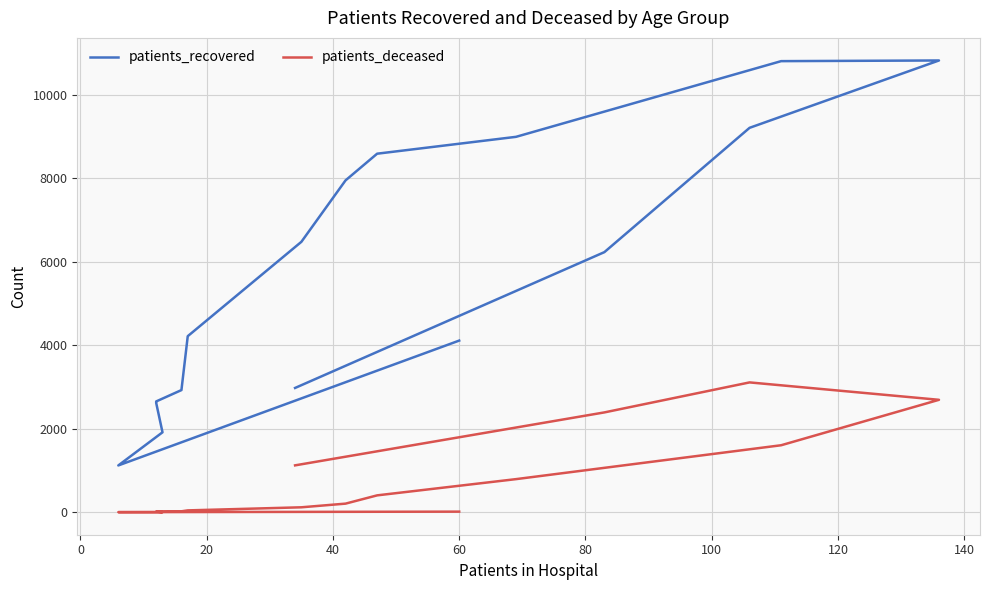

How many interior local peaks does the patients_deceased series have?

1